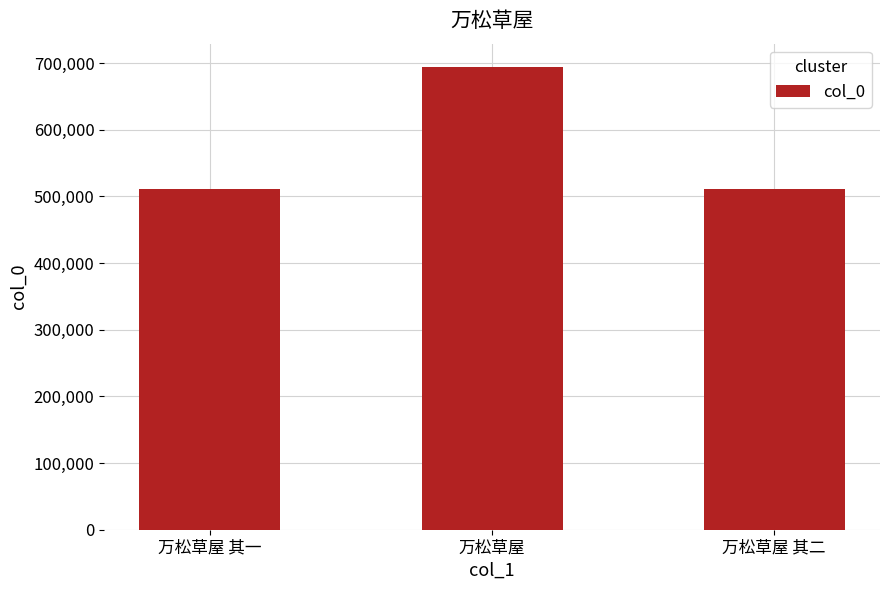

At which label does the data first exceed 510725?

万松草屋